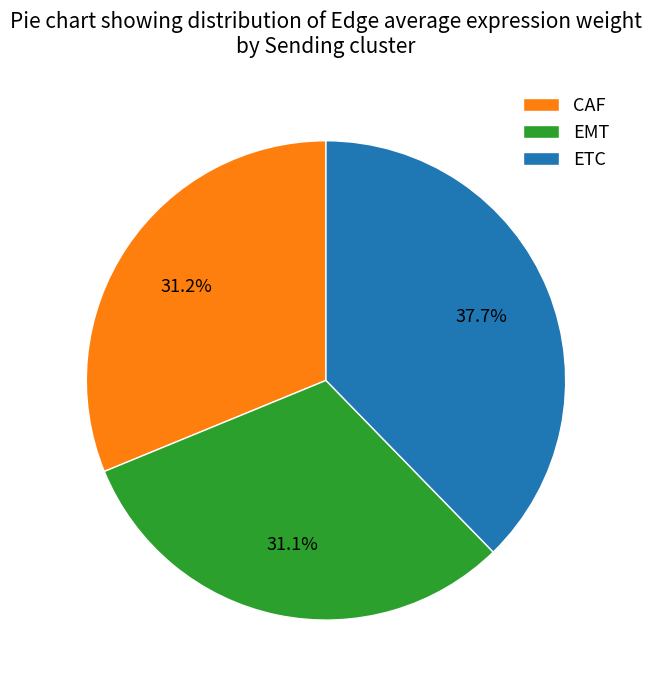

Which category has the biggest portion of the pie?

ETC